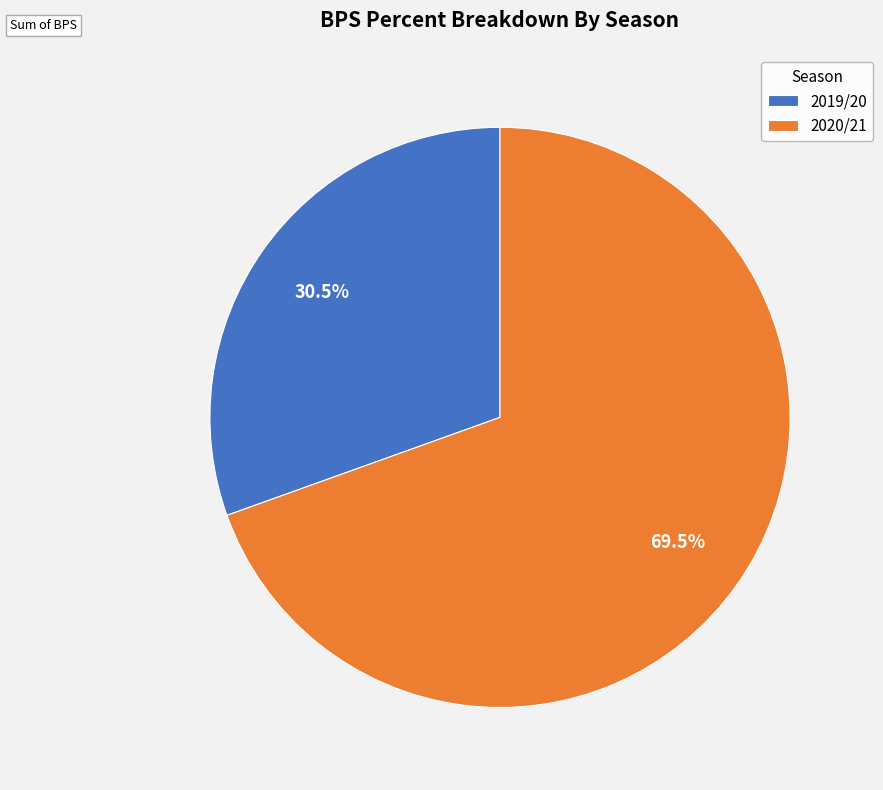

What is the total percentage of 2019/20 and 2020/21?

100.0%